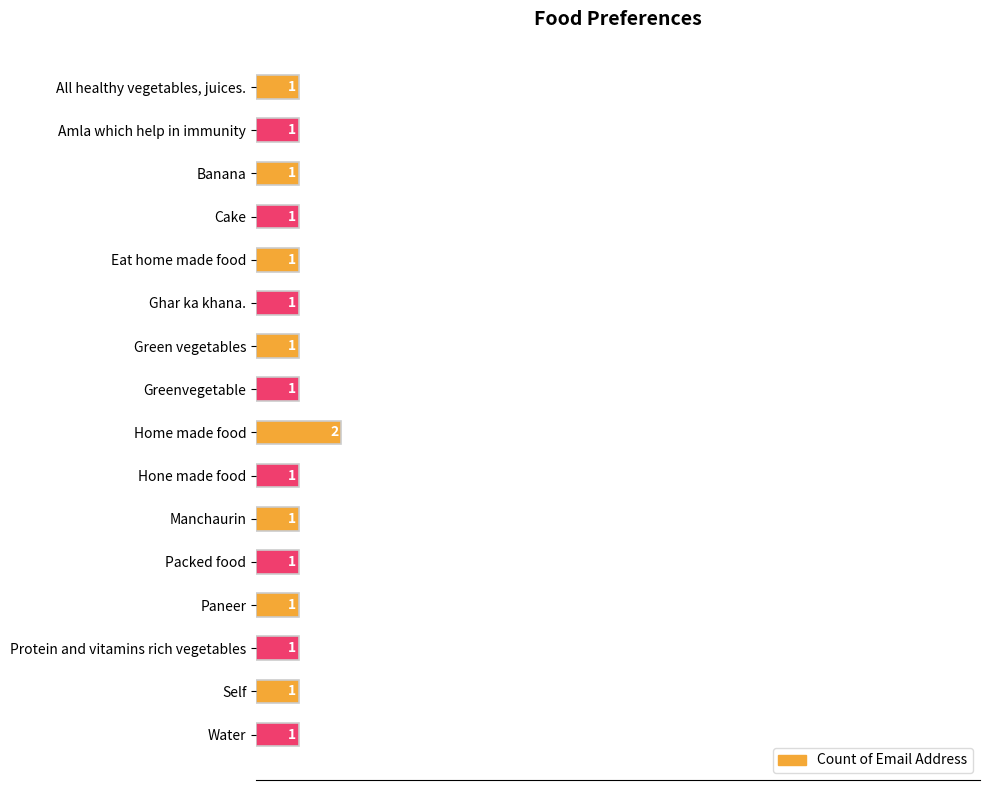

Count the values in the range 1 to 2.

16